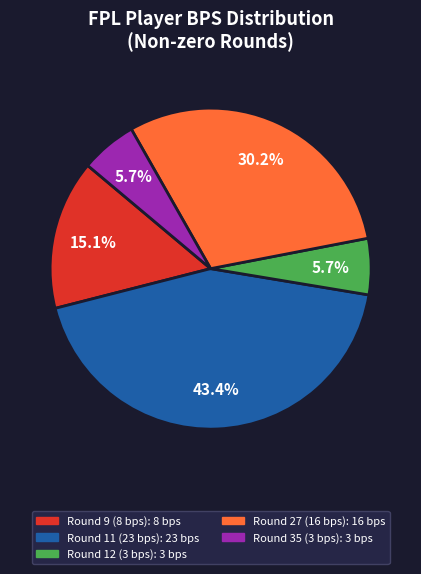

Does any single category account for the majority?

No